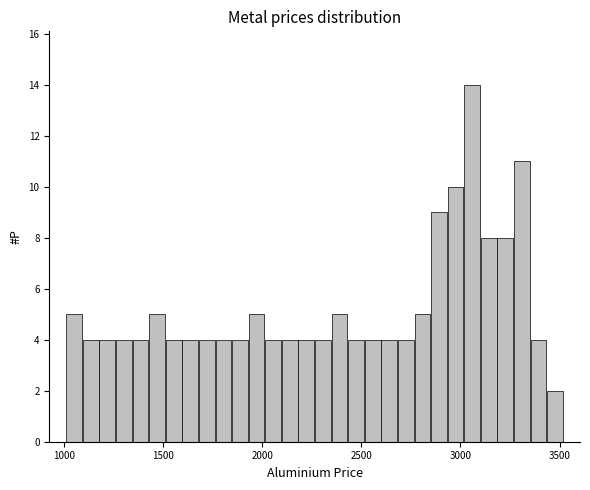

Around what value on the x-axis is the tallest bar? Give the approximate position of its centre, as read against the axis.

3050